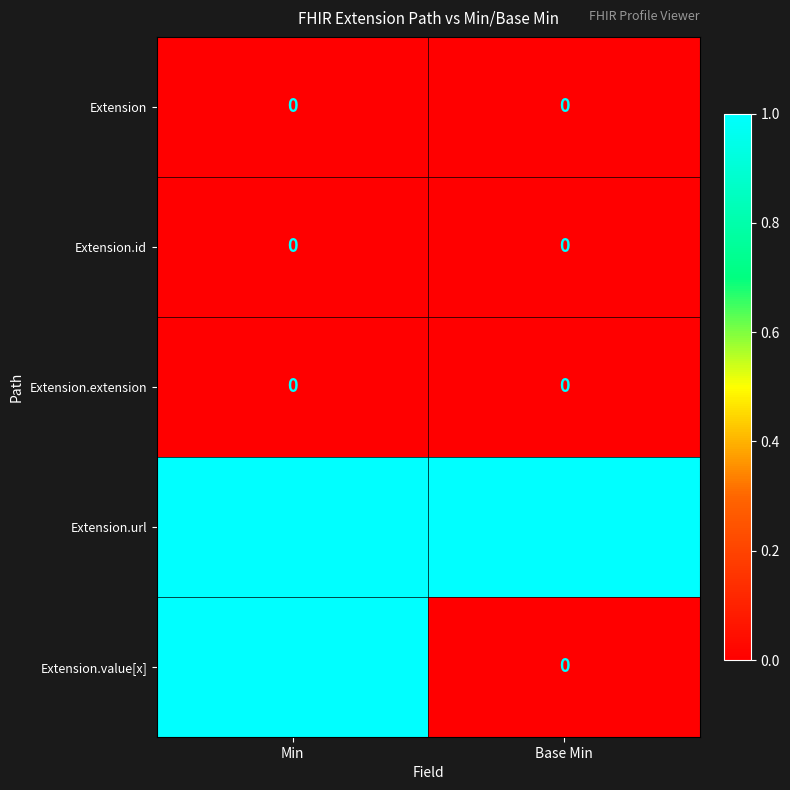

At how many categories does at least one series exceed 0?

2